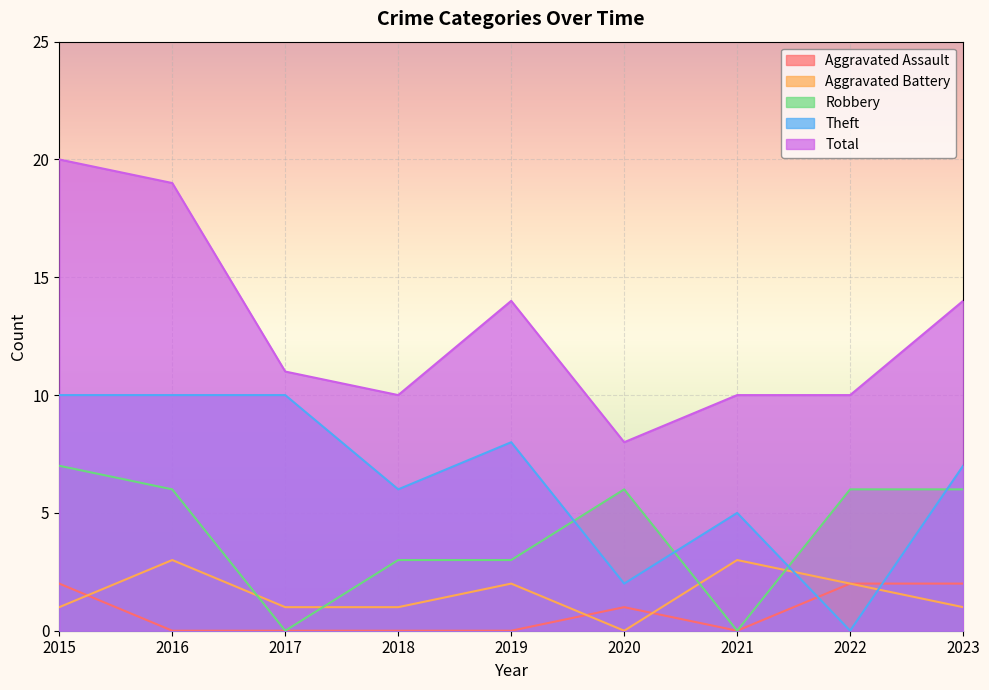

At which label does Total reach its minimum?

2020